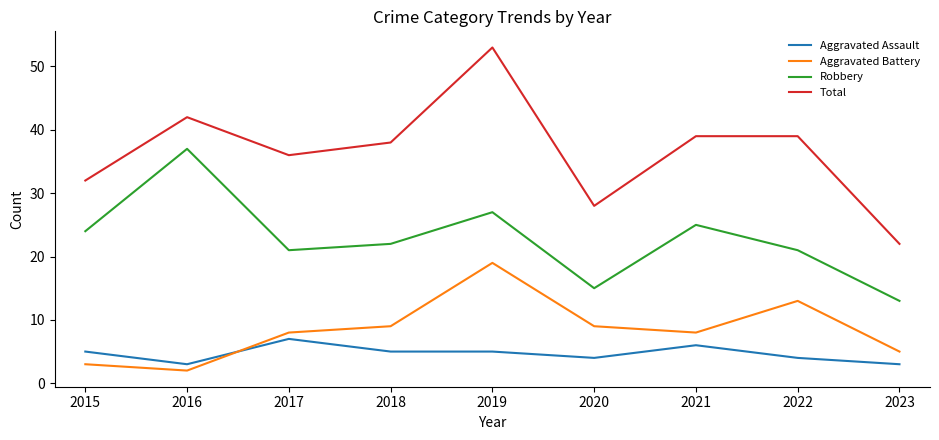

Reading left to right, what are all the values shown in this chart?

Aggravated Assault: 5	3	7	5	5	4	6	4	3
Aggravated Battery: 3	2	8	9	19	9	8	13	5
Robbery: 24	37	21	22	27	15	25	21	13
Total: 32	42	36	38	53	28	39	39	22